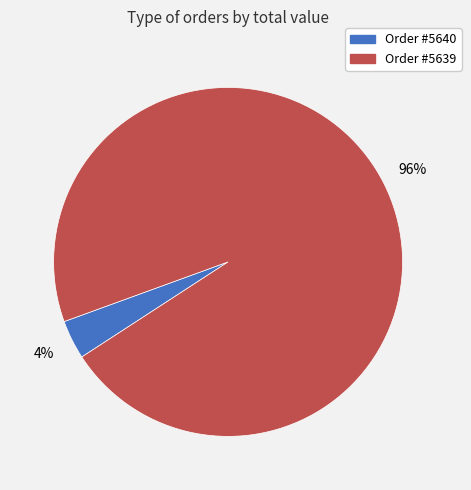

Does any single category account for the majority?

Yes